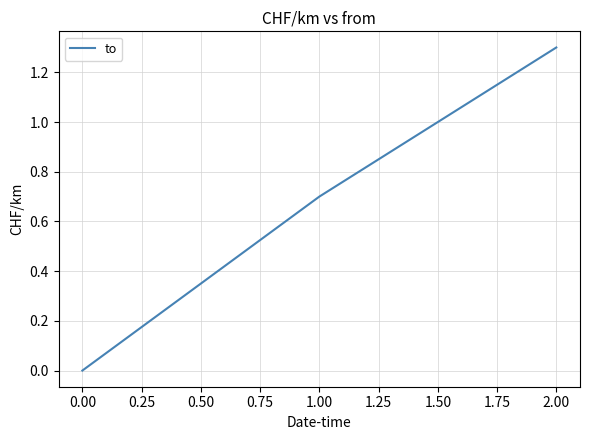

Between 1.00 and 0.00, which is larger?

1.00